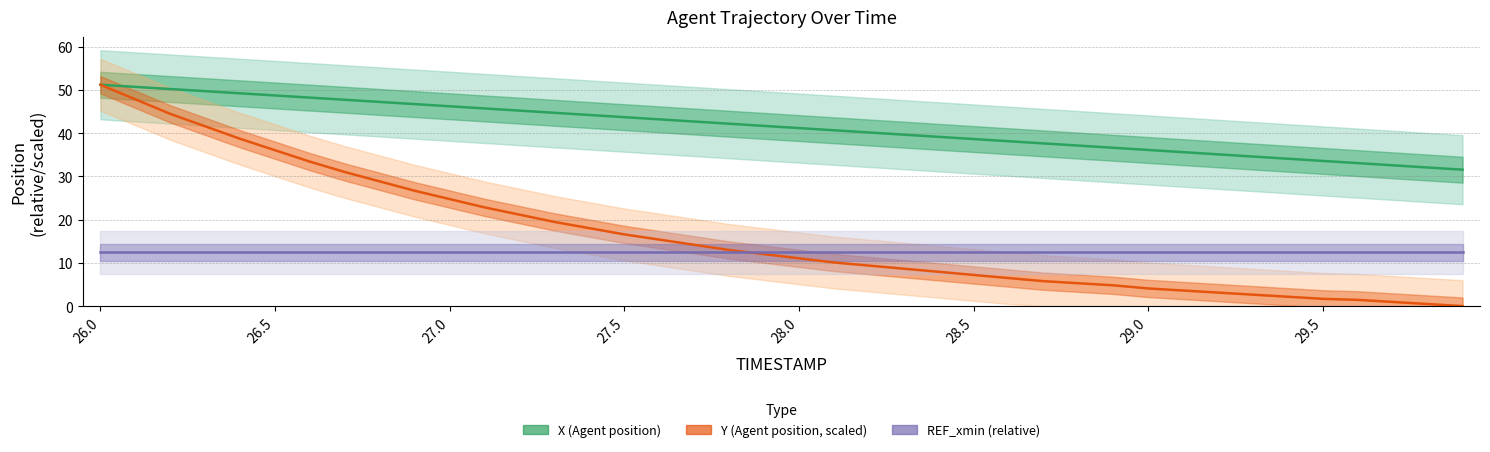

Between 28.5 and 11, which series saw the biggest shift?

Y (Agent position, scaled)